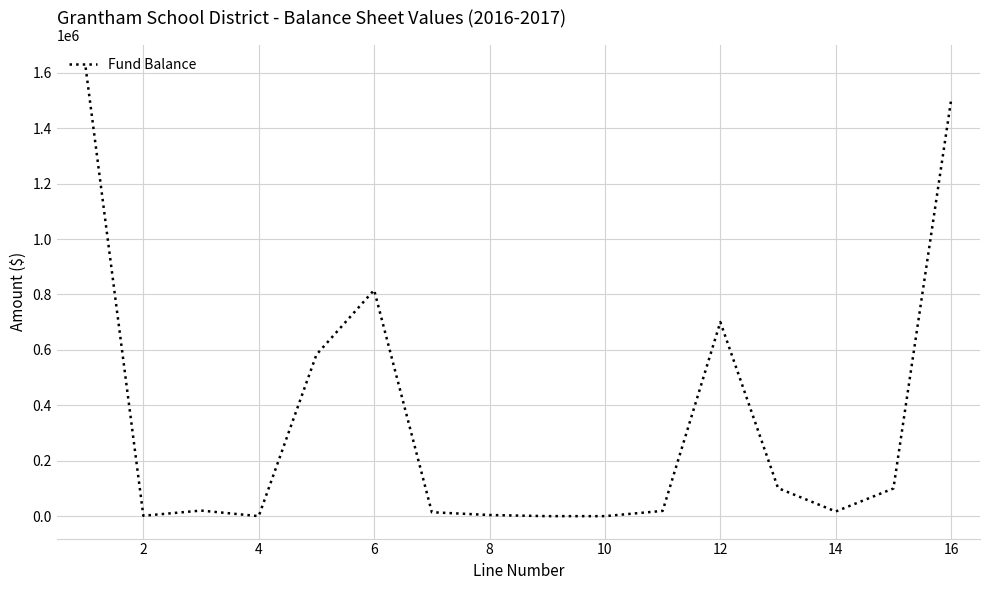

What is the maximum value shown in the chart?

1619374